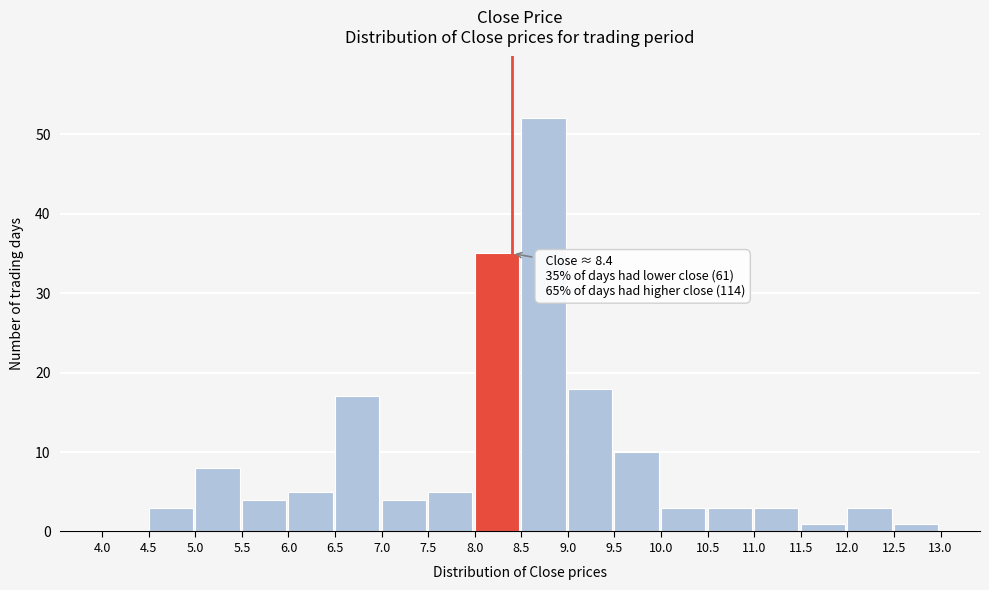

Over which range of the x-axis is the bar tallest?

8.5 to 9.0